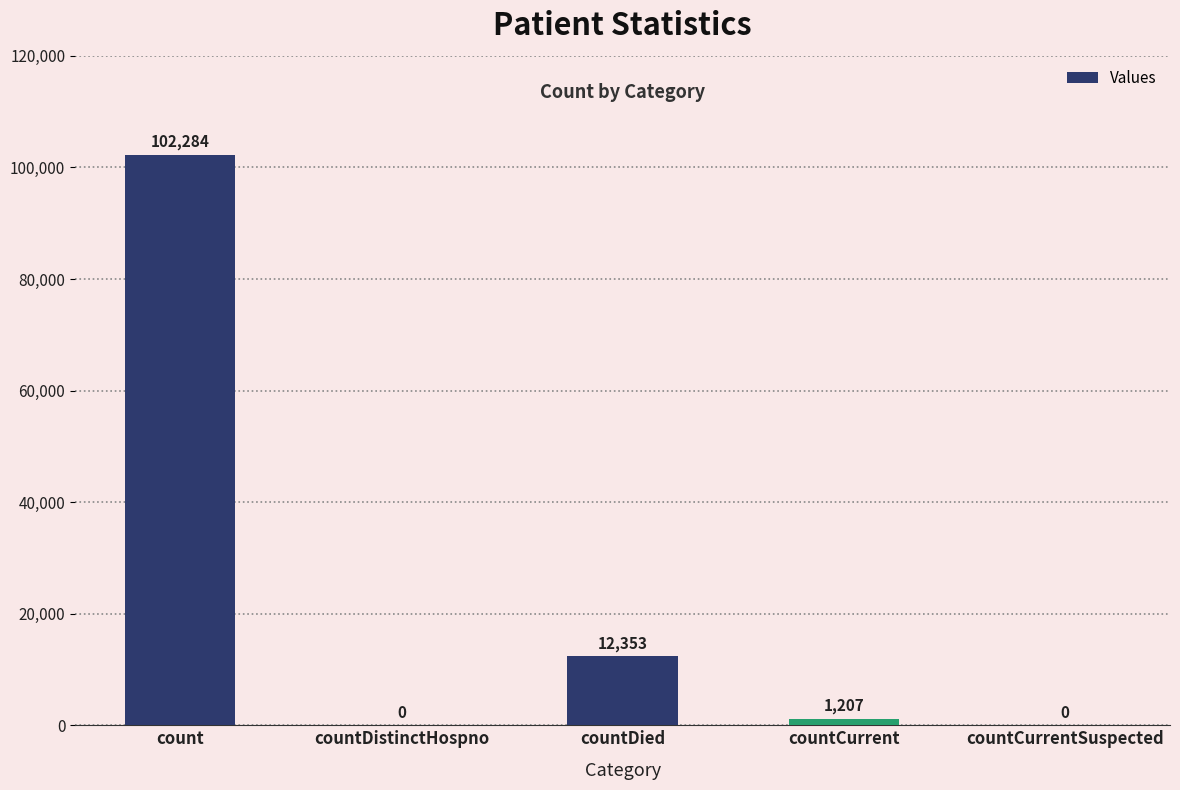

At which label does the data first exceed 1207?

count